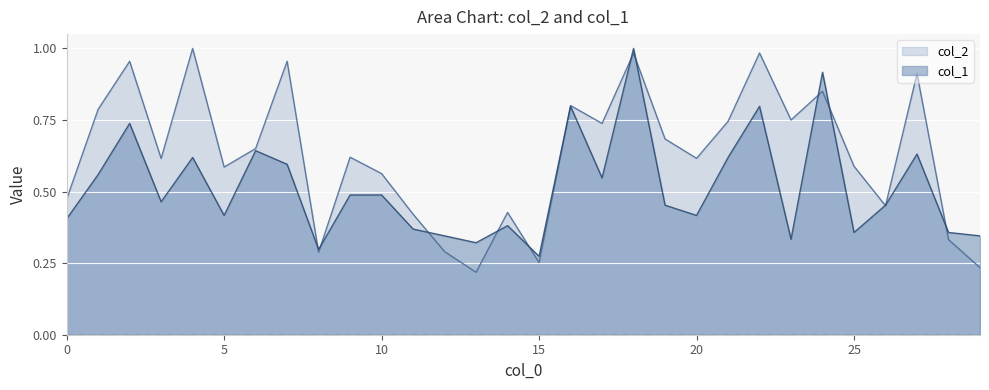

What is the total value across all series at 16?

1.6